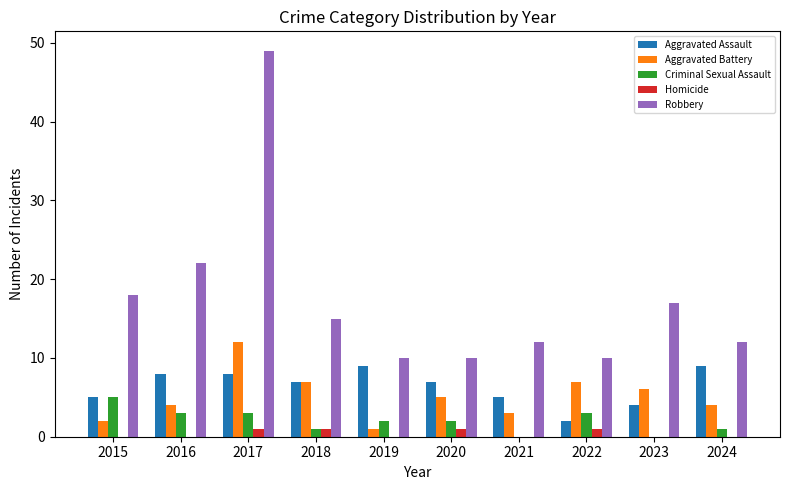

The value of Homicide at 2017 is 1. True or false?

True